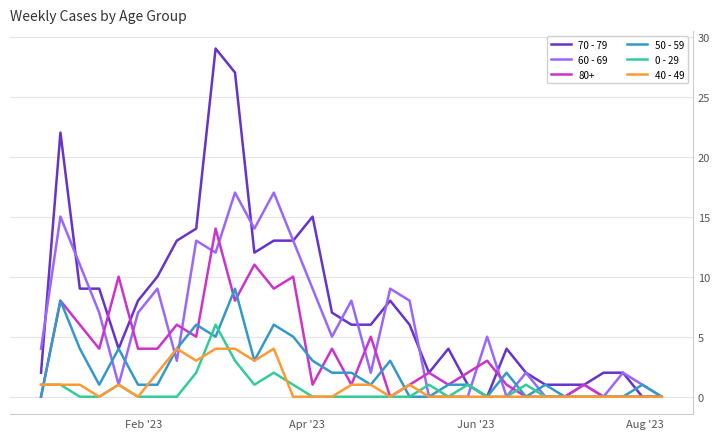

What is the highest value of the 50 - 59 series?

9